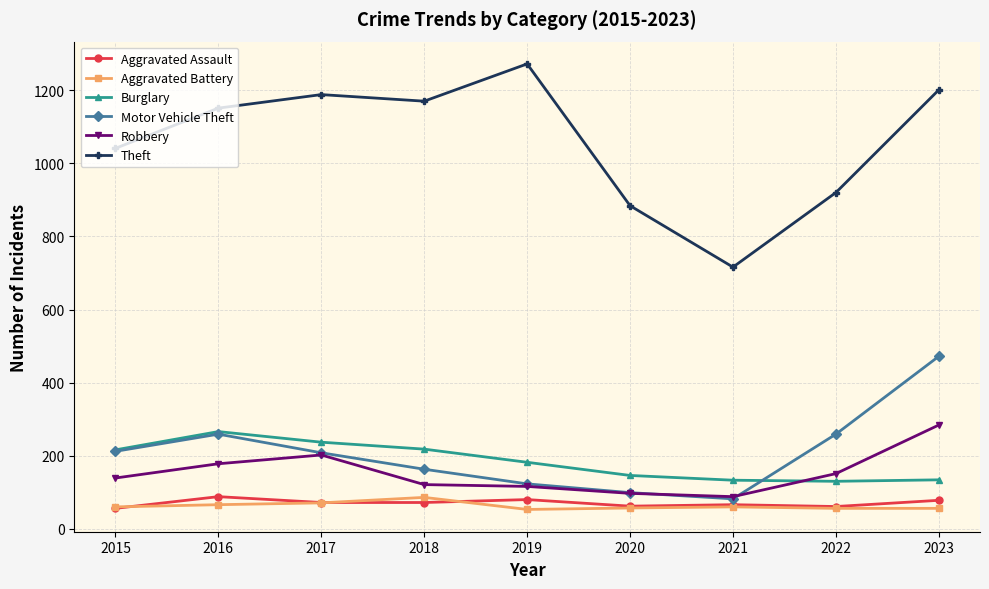

How many values in the Burglary series are below 182?

4